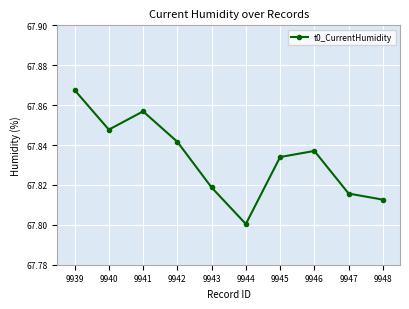

Between 9946 and 9948, which is larger?

9946